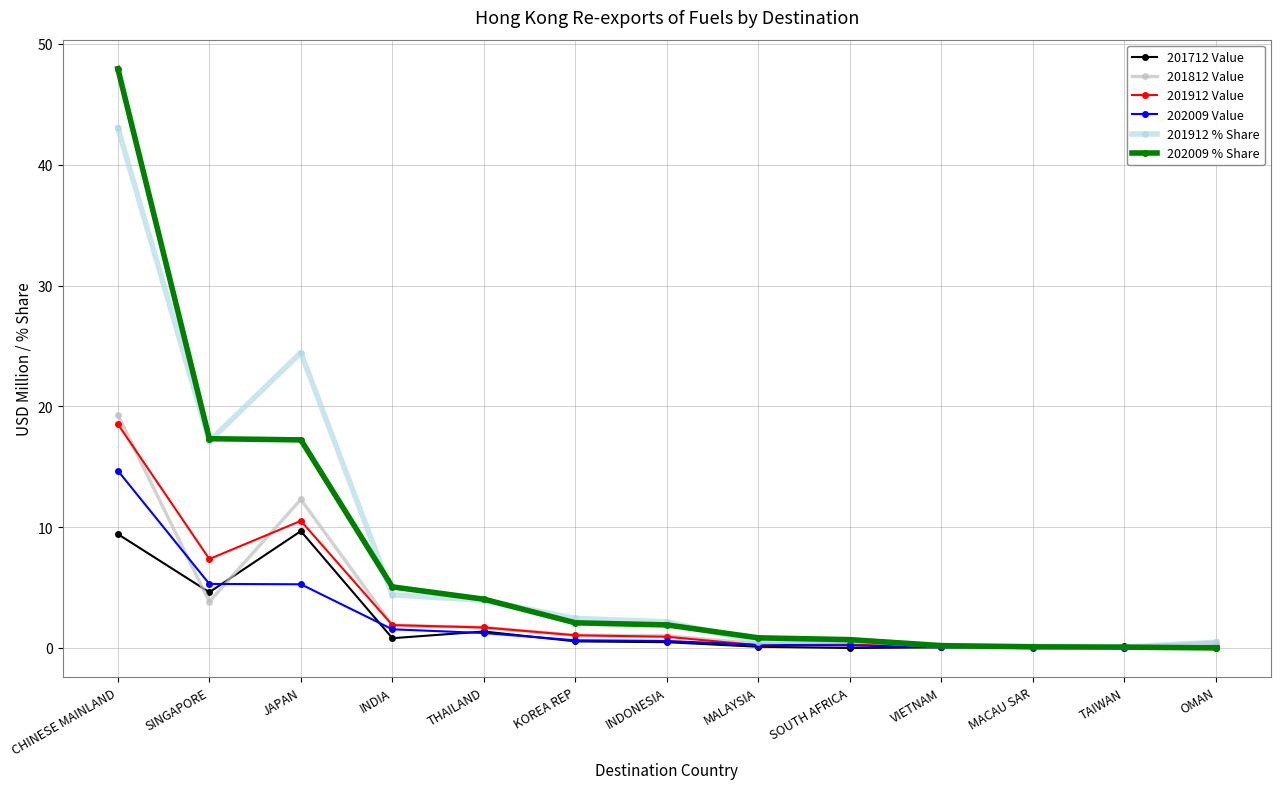

What is the label of the 4th point from the right?

VIETNAM